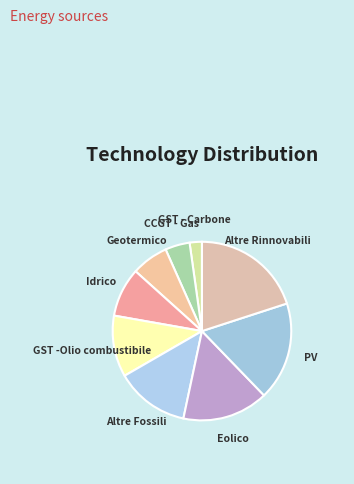

Count the number of slices in the pie.

9